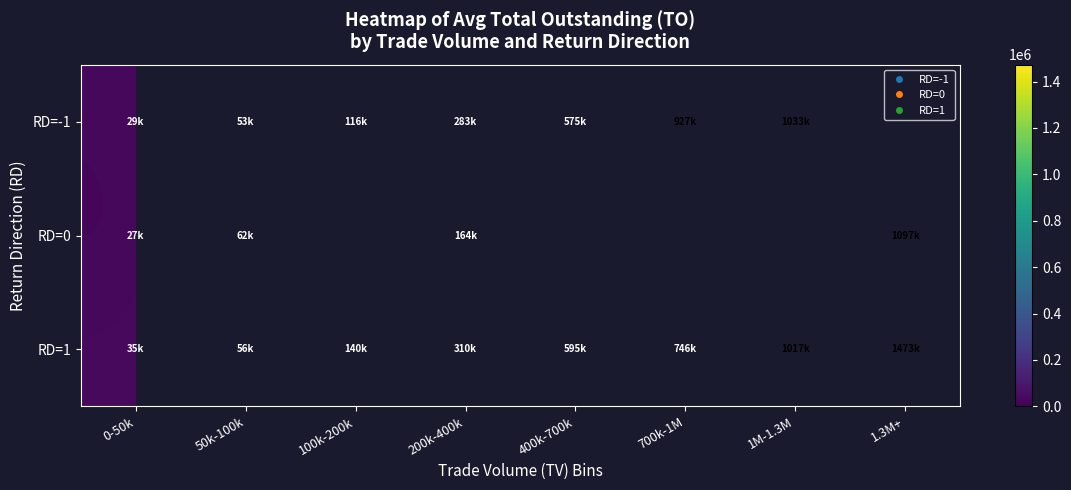

At which label does RD=-1 first exceed 574520?

700k-1M